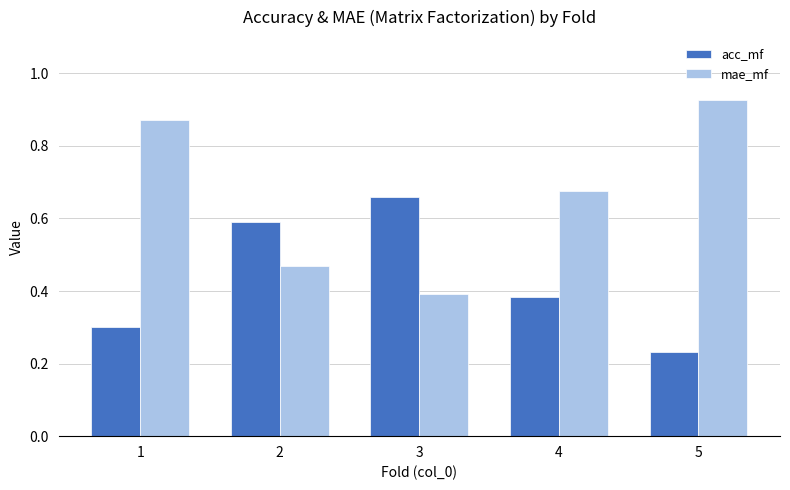

What are all the series names shown in the legend?

acc_mf, mae_mf